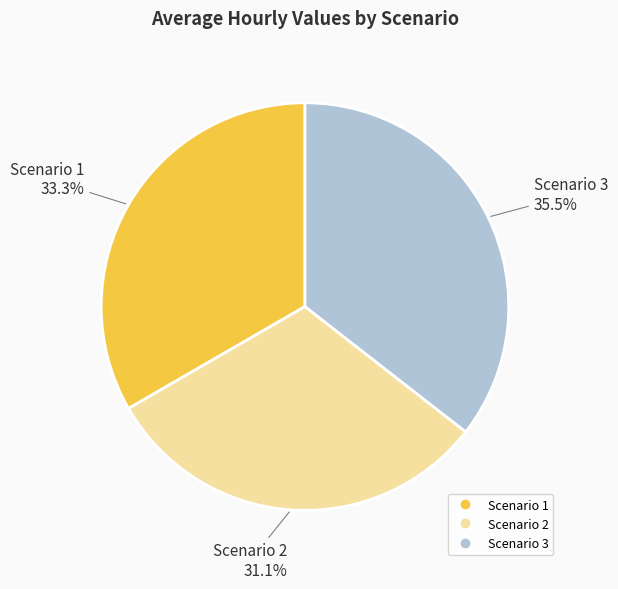

What is the smallest slice in the pie chart?

Scenario 2